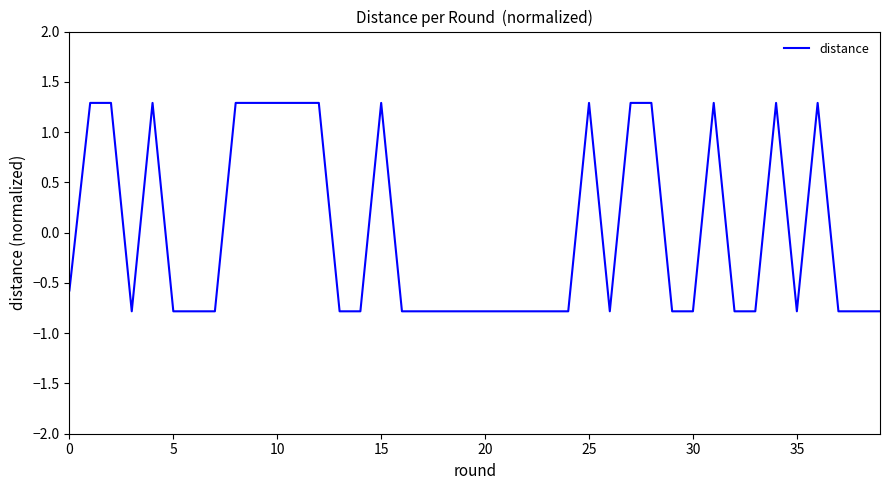

What is the minimum value shown in the chart?

-0.8